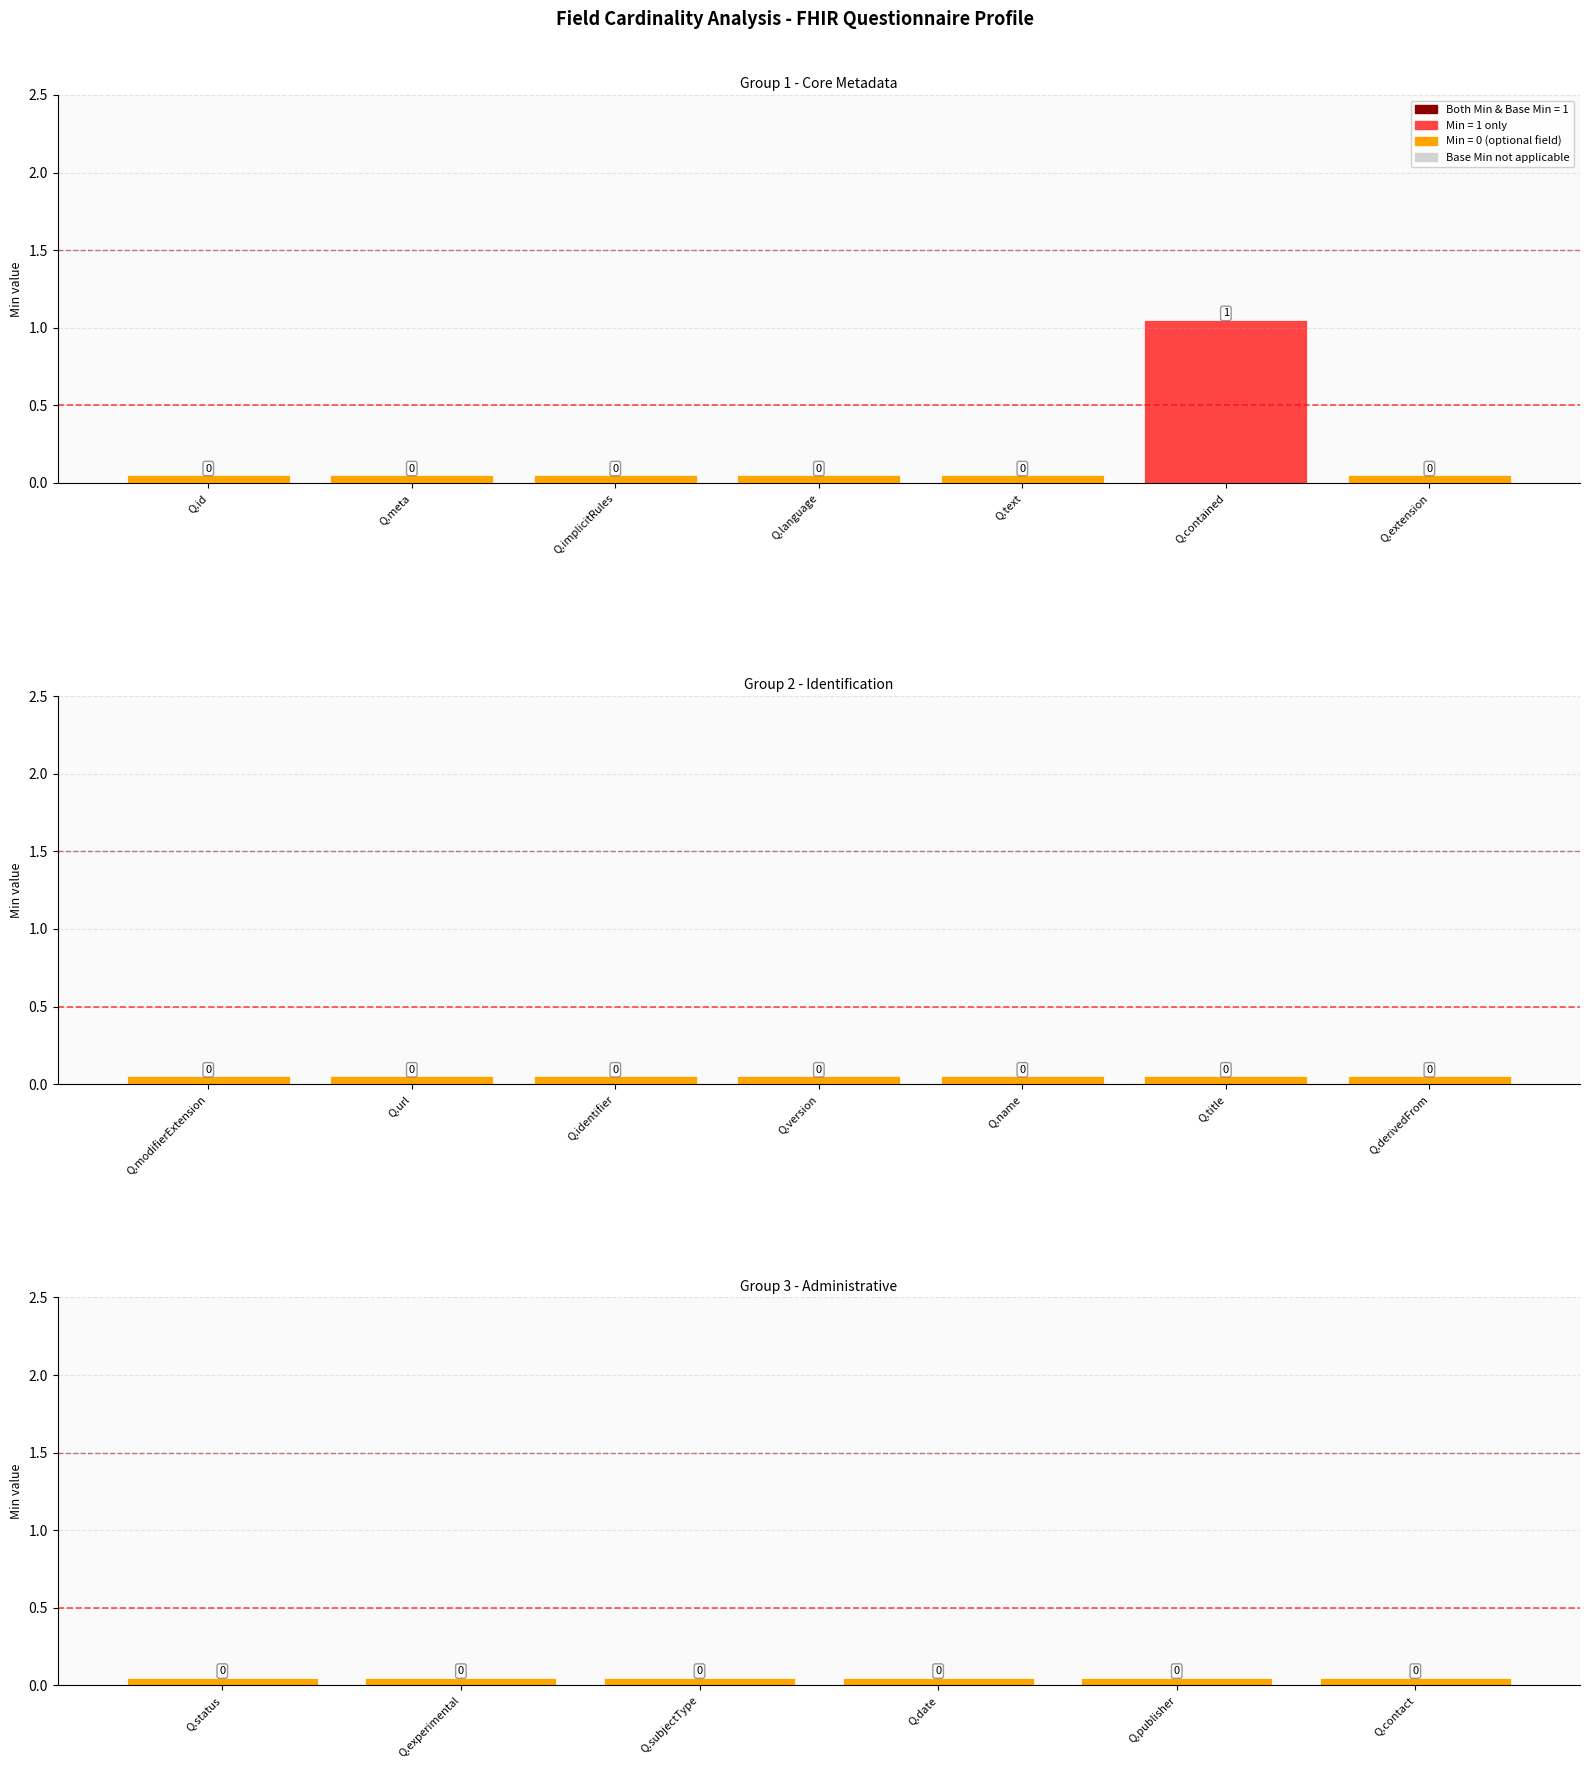

How many values in the Min series exceed 0?

1